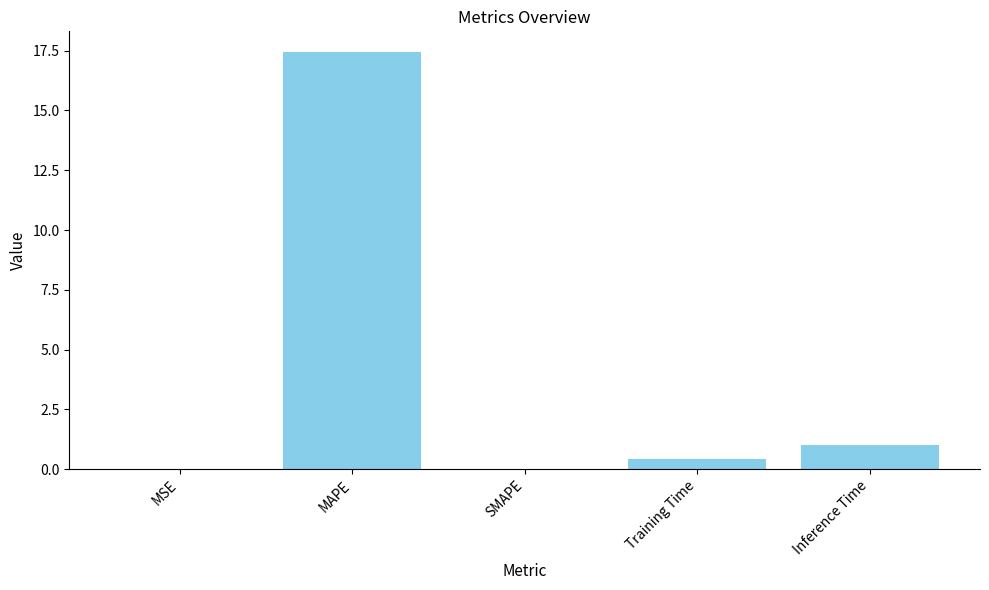

Where is the data nearest to the value 8?

Inference Time